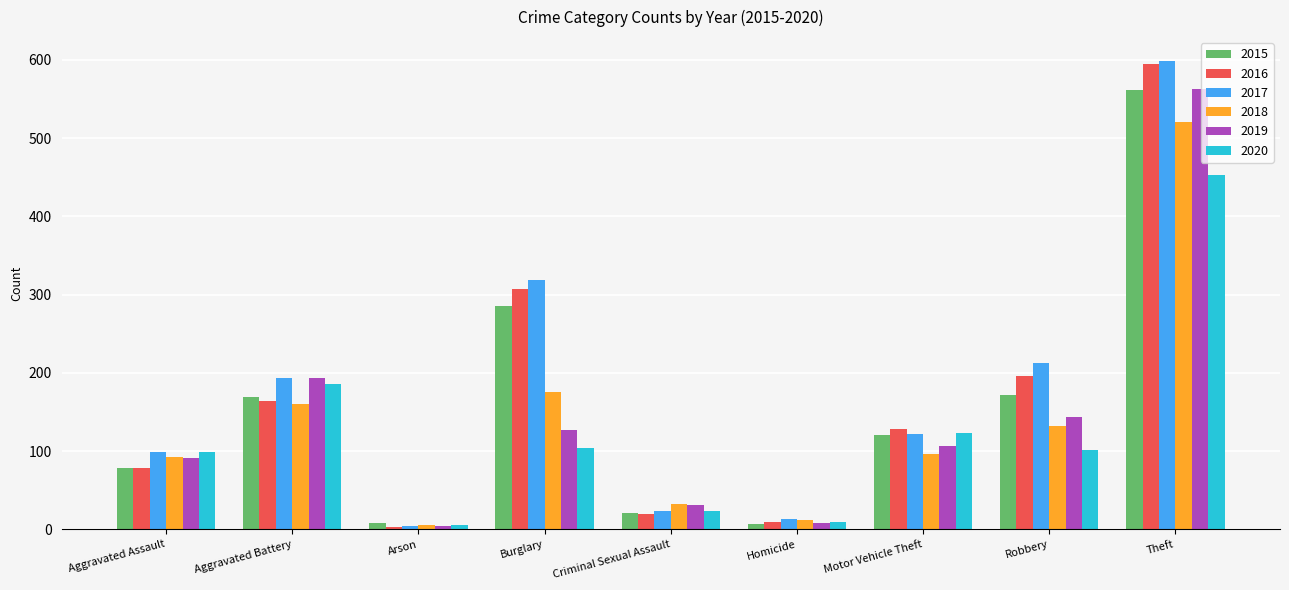

Which series has the largest range (max minus min)?

2017